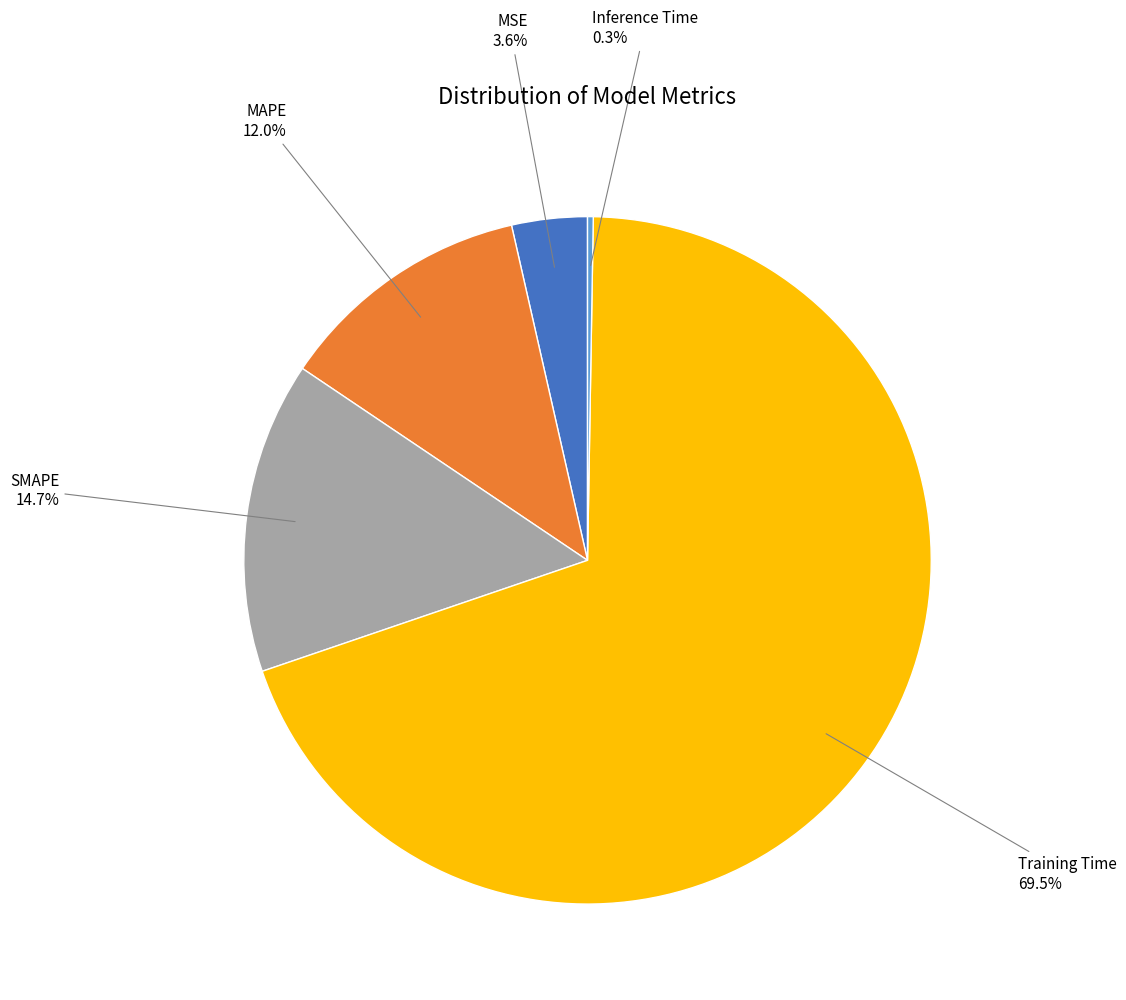

Does any single category account for the majority?

Yes